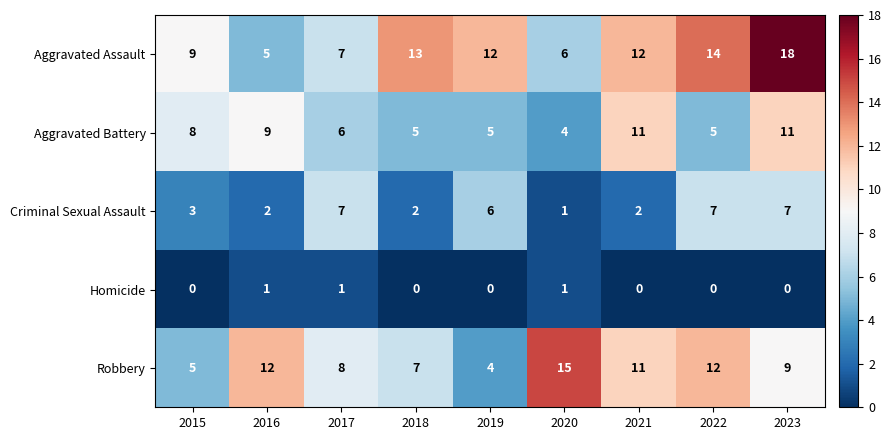

What is the total value across all series at 2016?

29